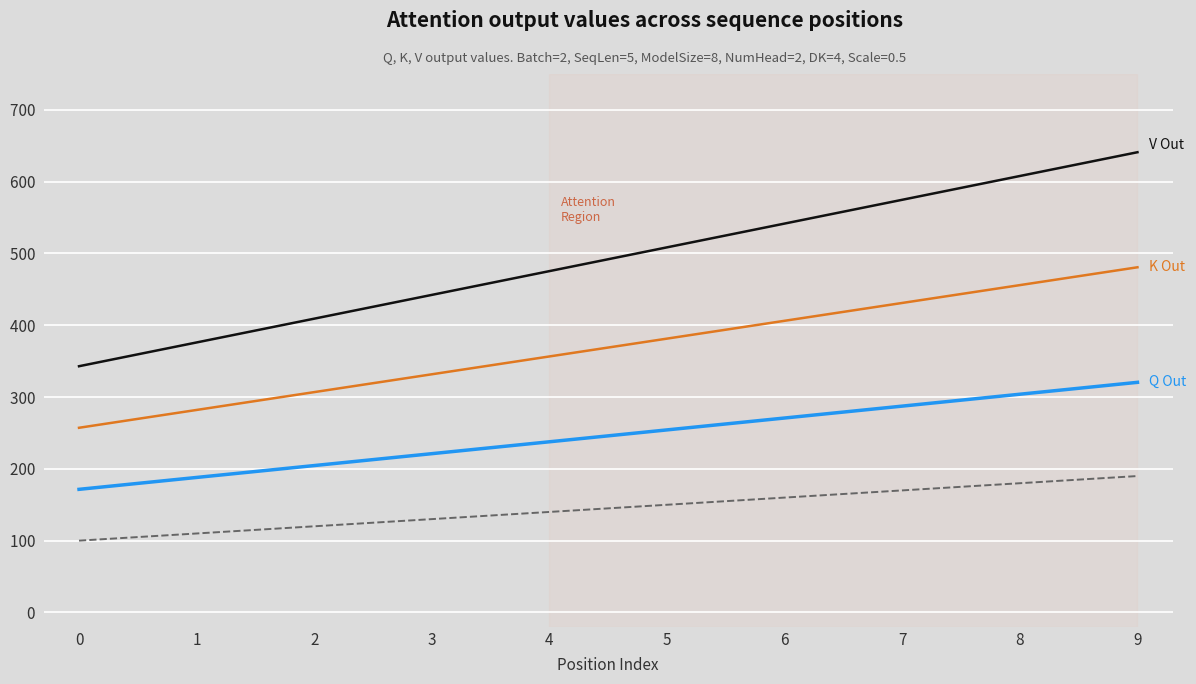

What is the total value across all series at 9?

1632.3